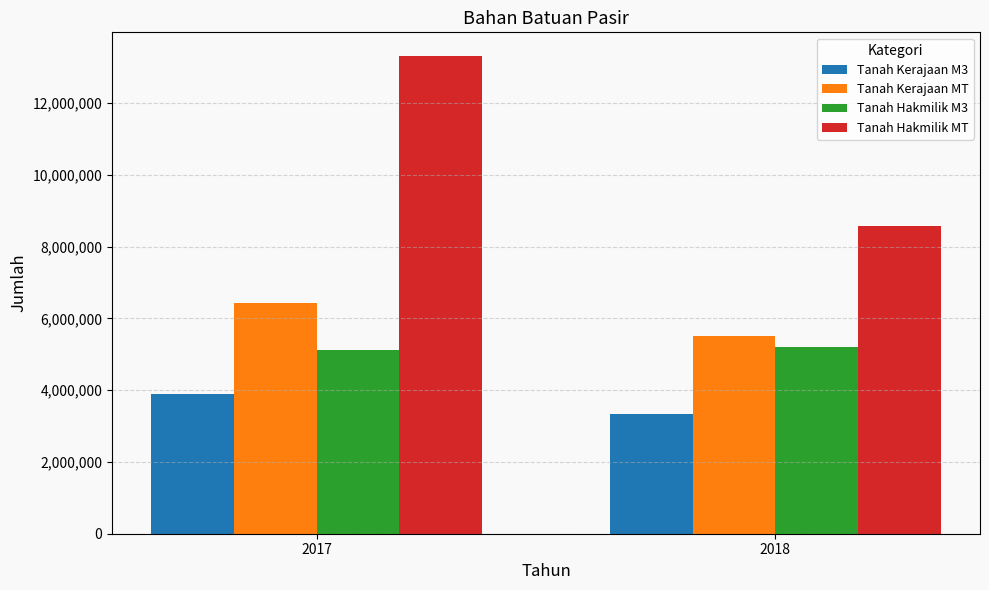

What is the difference between the maximum and minimum values in the Tanah Kerajaan M3 series?

555979.4